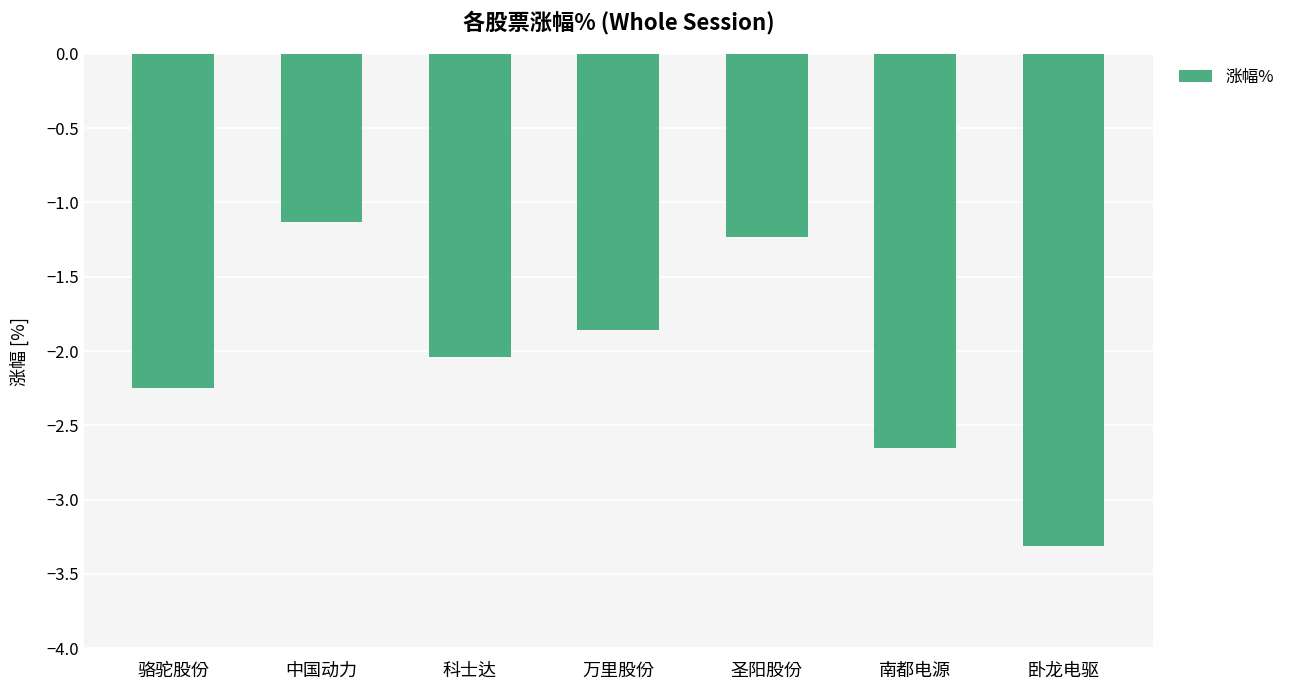

The value at 圣阳股份 is -0.6. True or false?

False